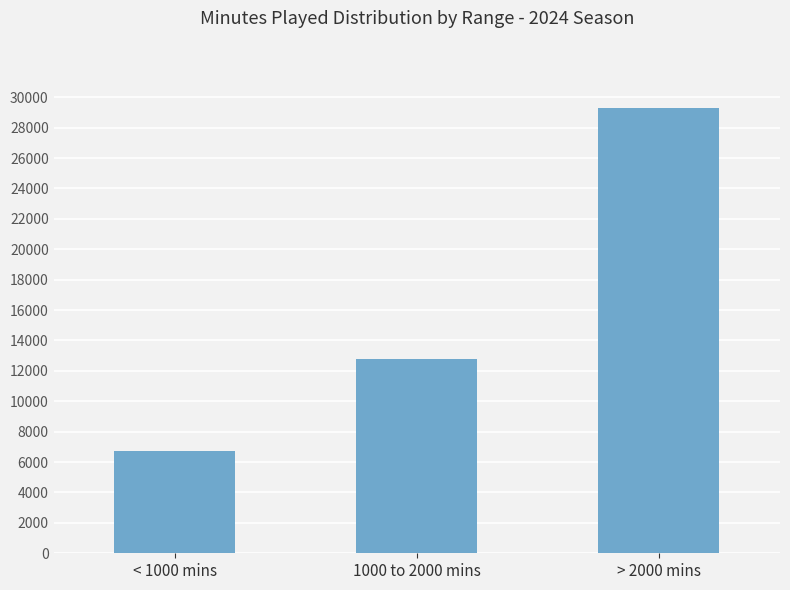

Where is the data nearest to the value 18012?

1000 to 2000 mins